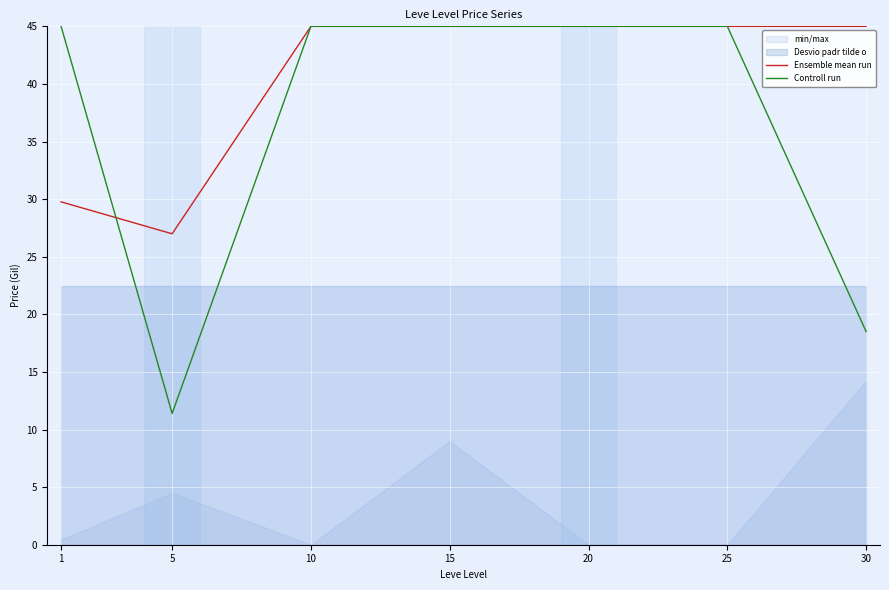

Is the value of Ensemble mean run at 5 greater than the value of Controll run at 20?

No